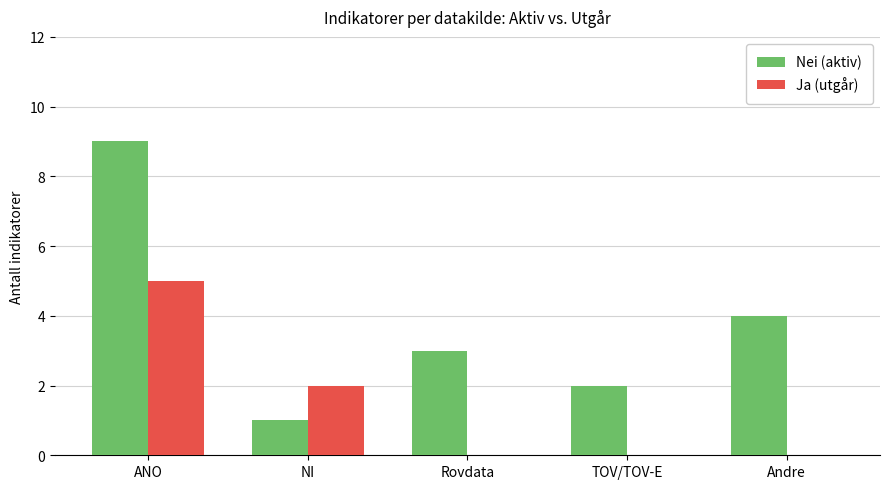

Which label corresponds to the largest value in the chart?

ANO